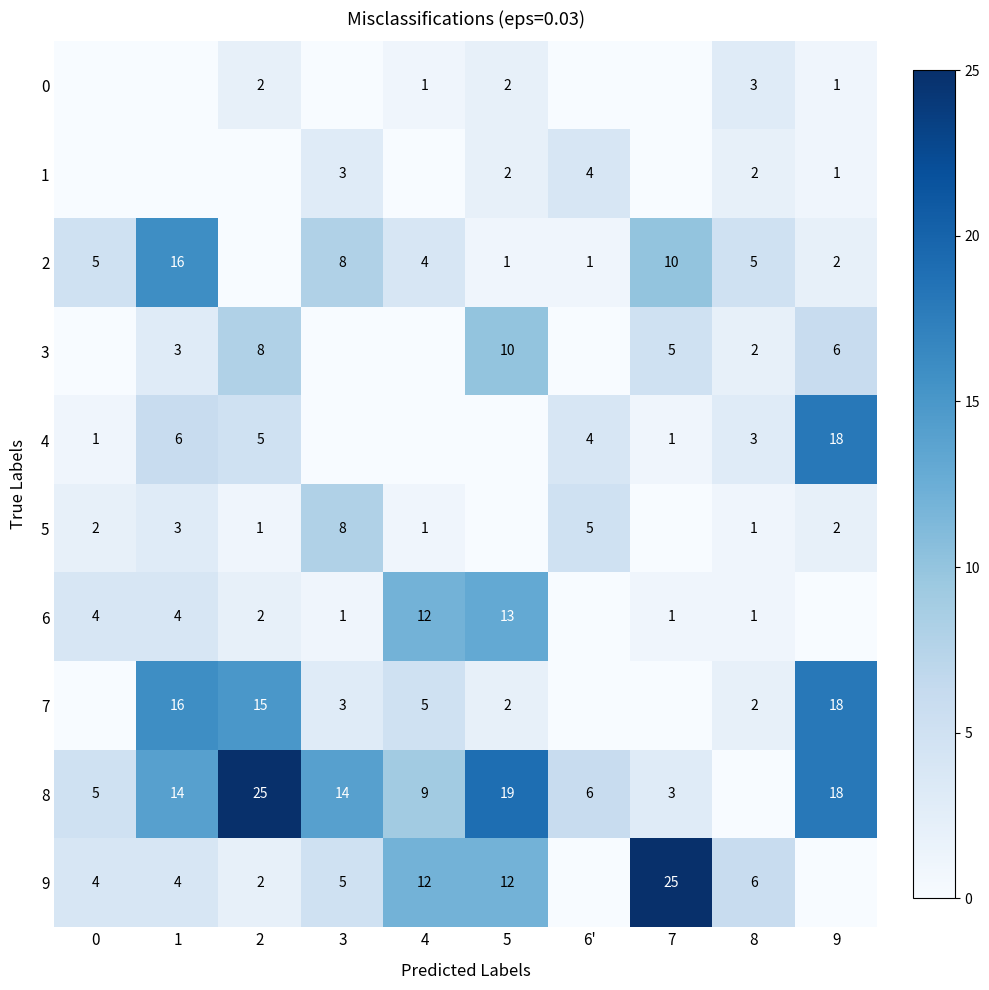

Is it true that 0 equals 0 at 1?

True